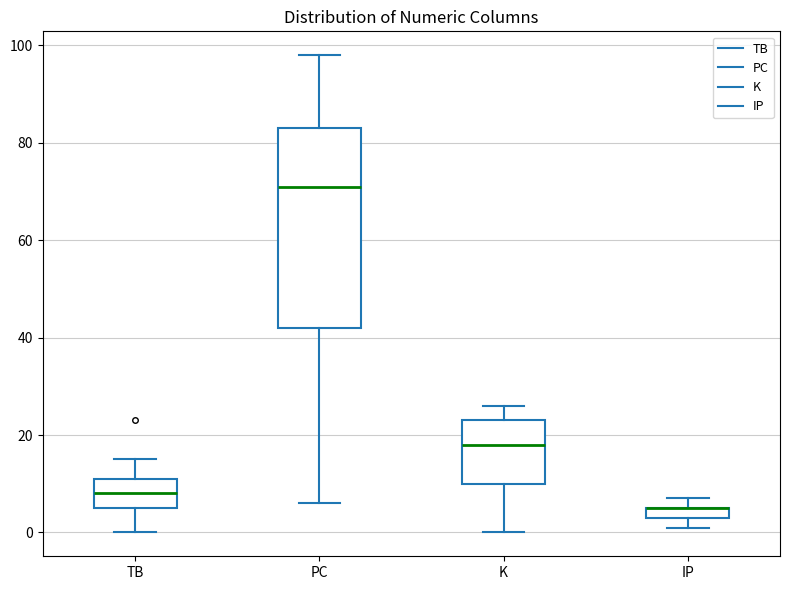

Comparing the boxes themselves (not the whiskers), which one is the tallest?

PC